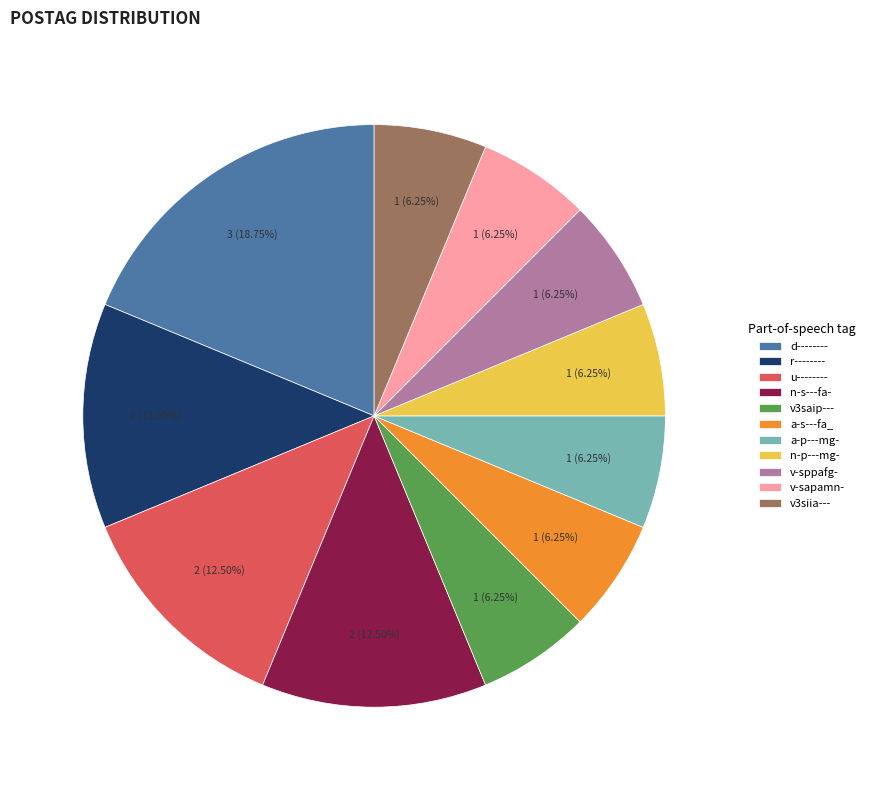

Does v3saip--- represent more than half of the total?

No